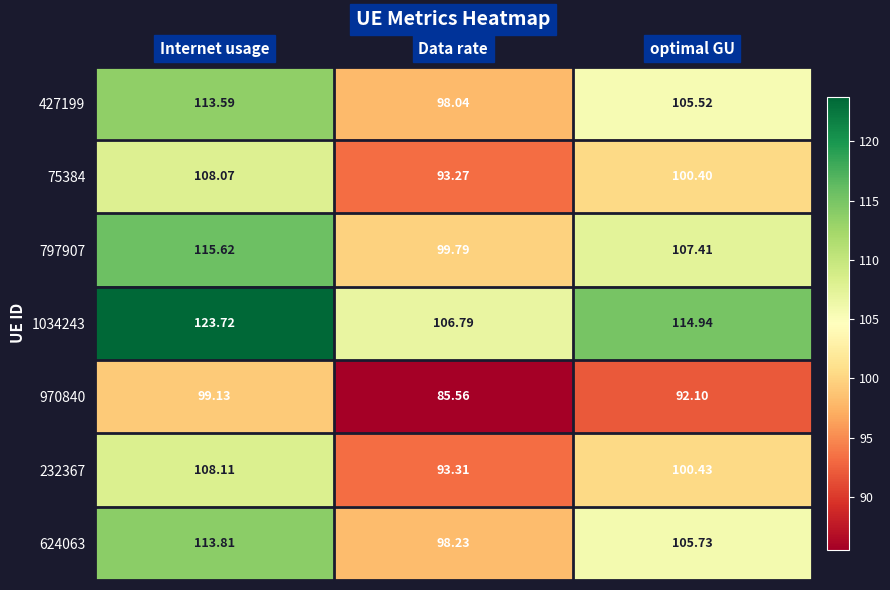

How many values in the 75384 series exceed 100?

2